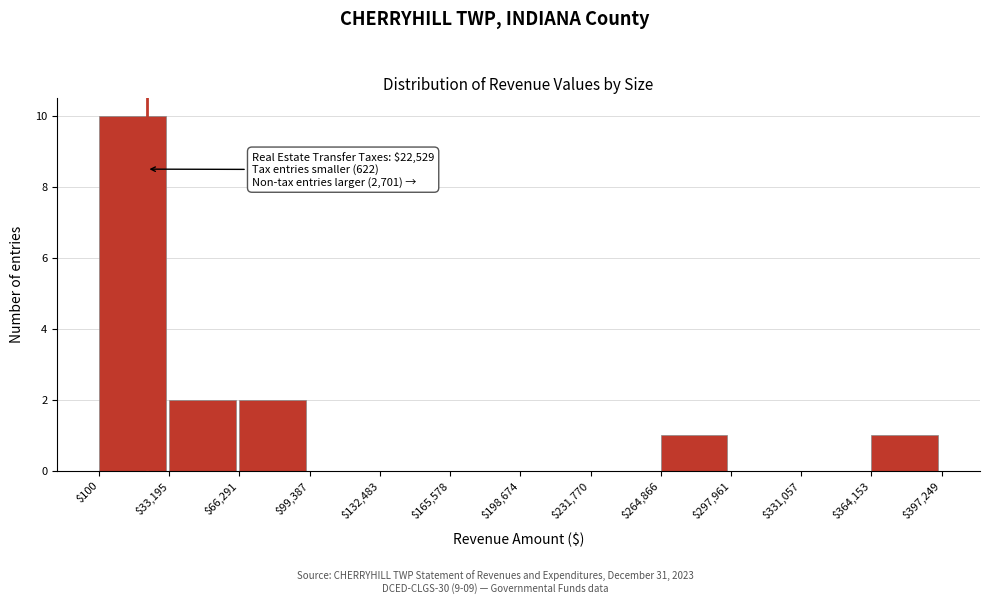

Over which range of the x-axis is the bar tallest?

$100 to $33,195